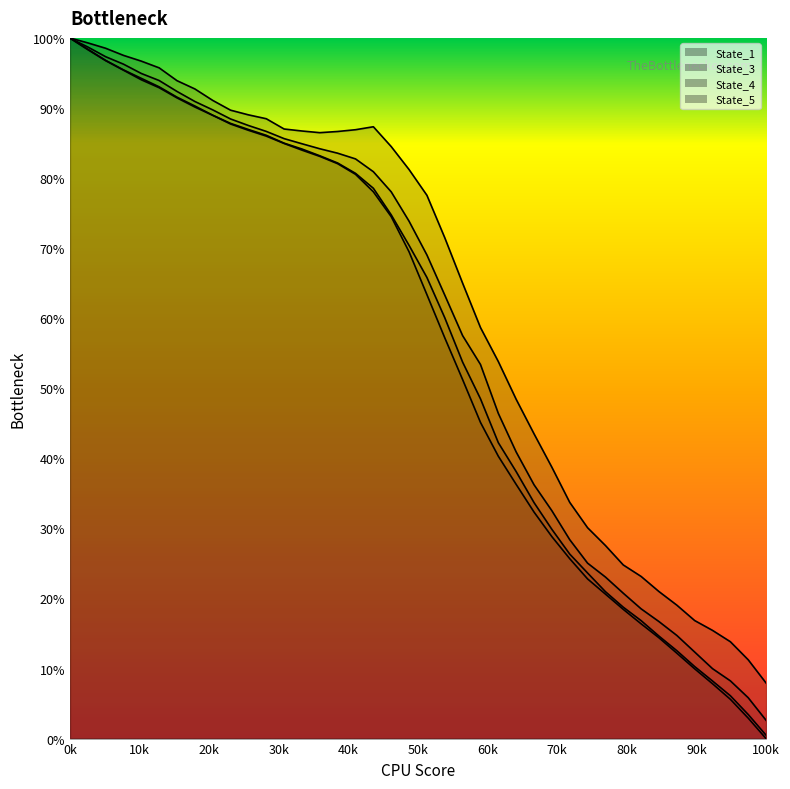

Does the chart have visible grid lines?

No